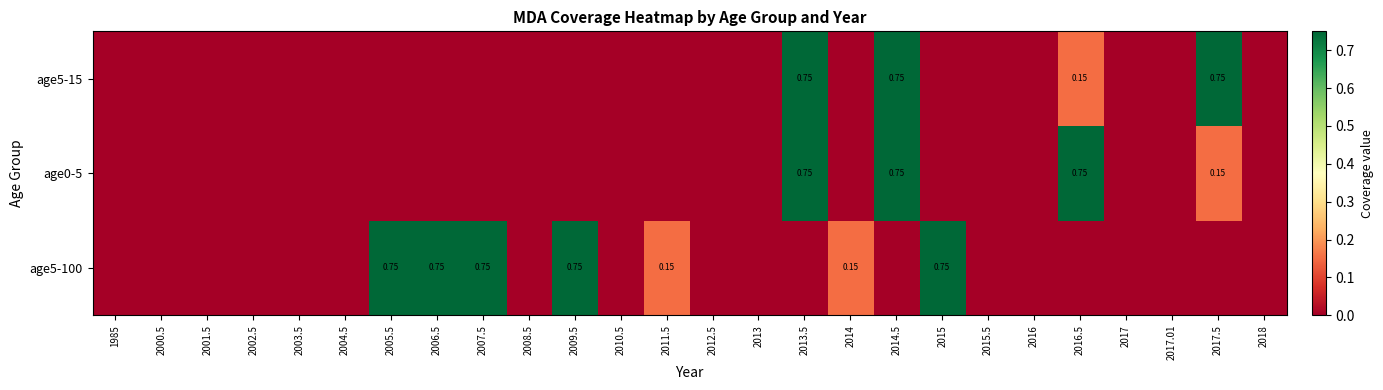

Where is age5-15 nearest to the value 0?

1985